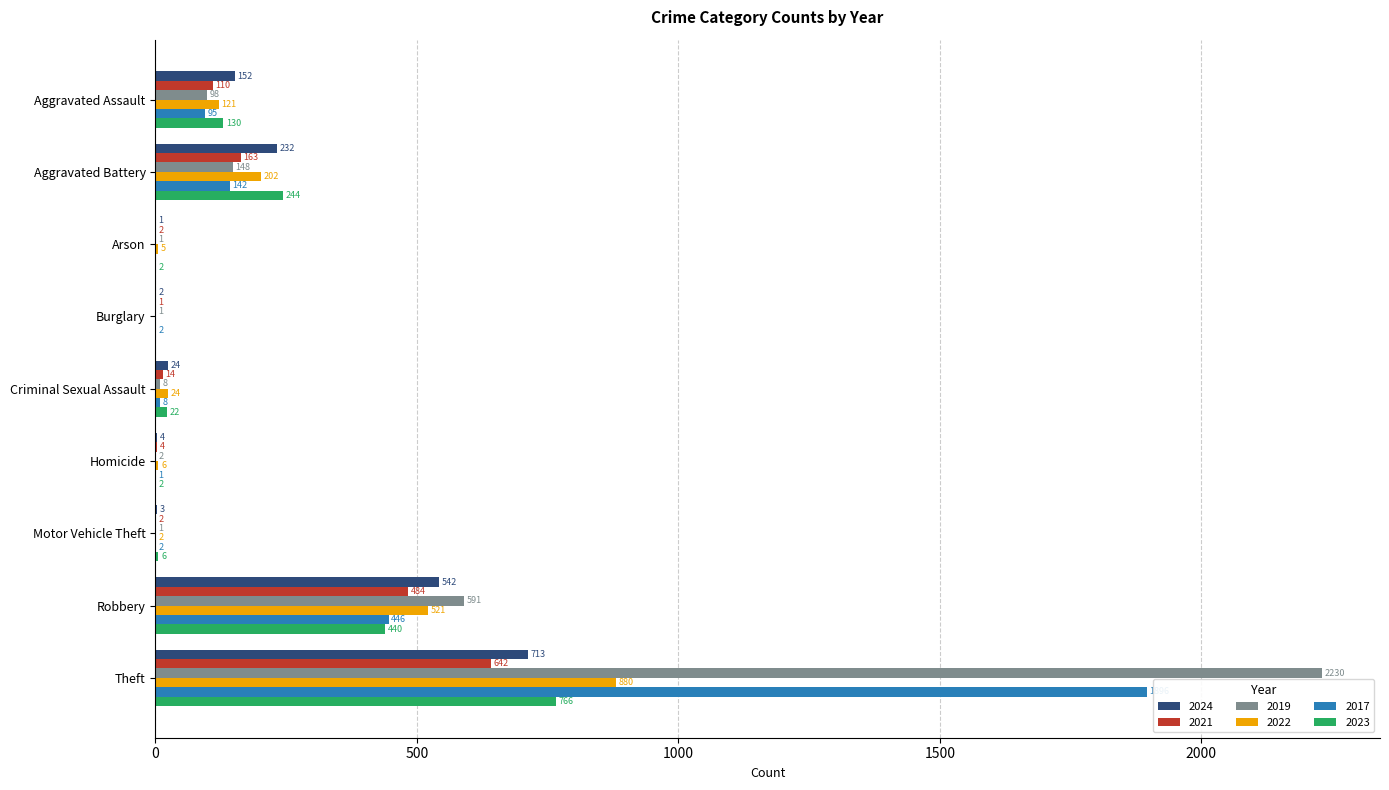

Which series has the largest range (max minus min)?

2019